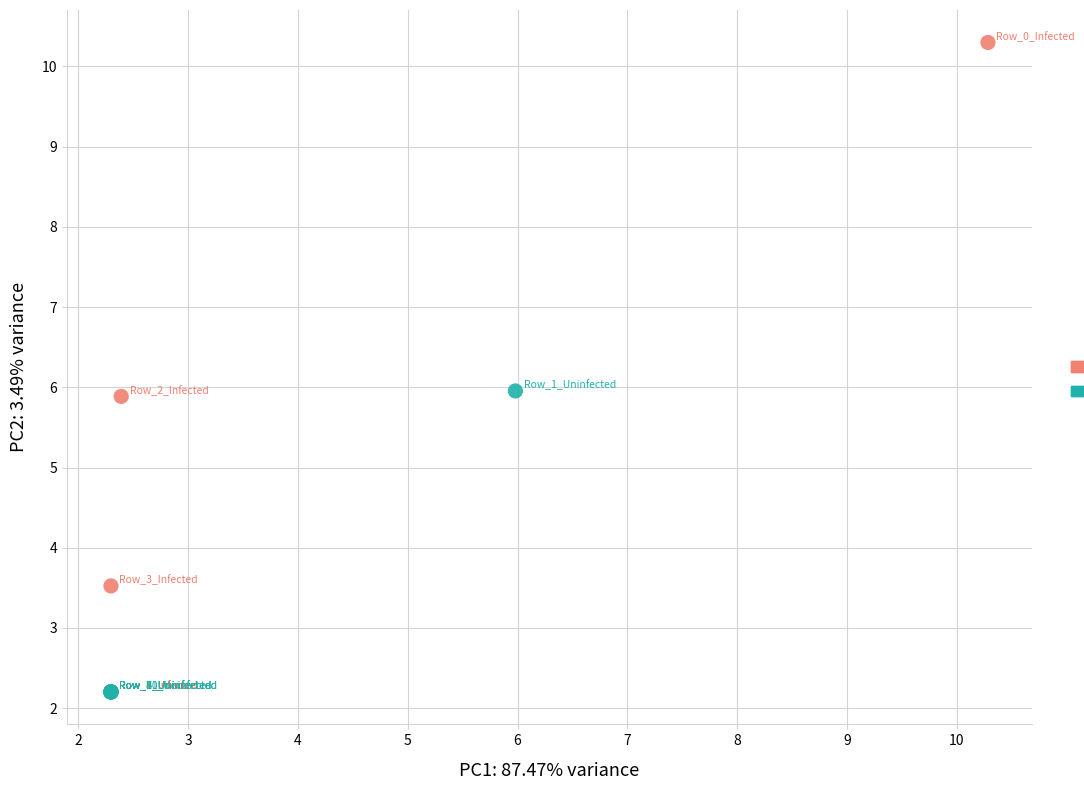

What are all the series names shown in the legend?

Infected, Uninfected